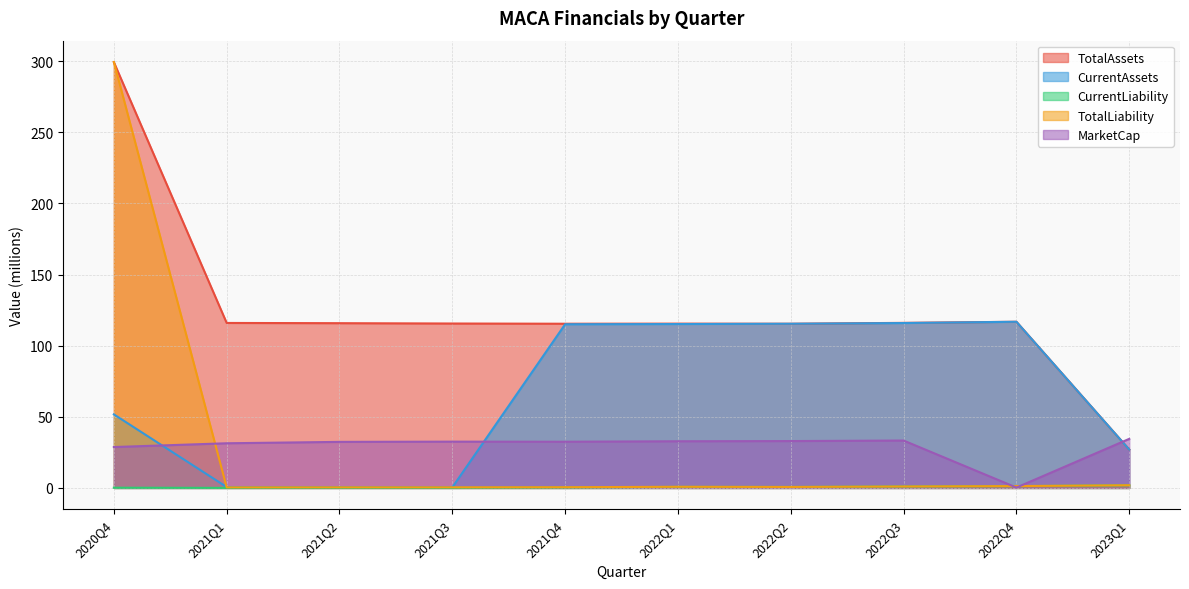

Does the chart display data point markers on the line(s)?

No